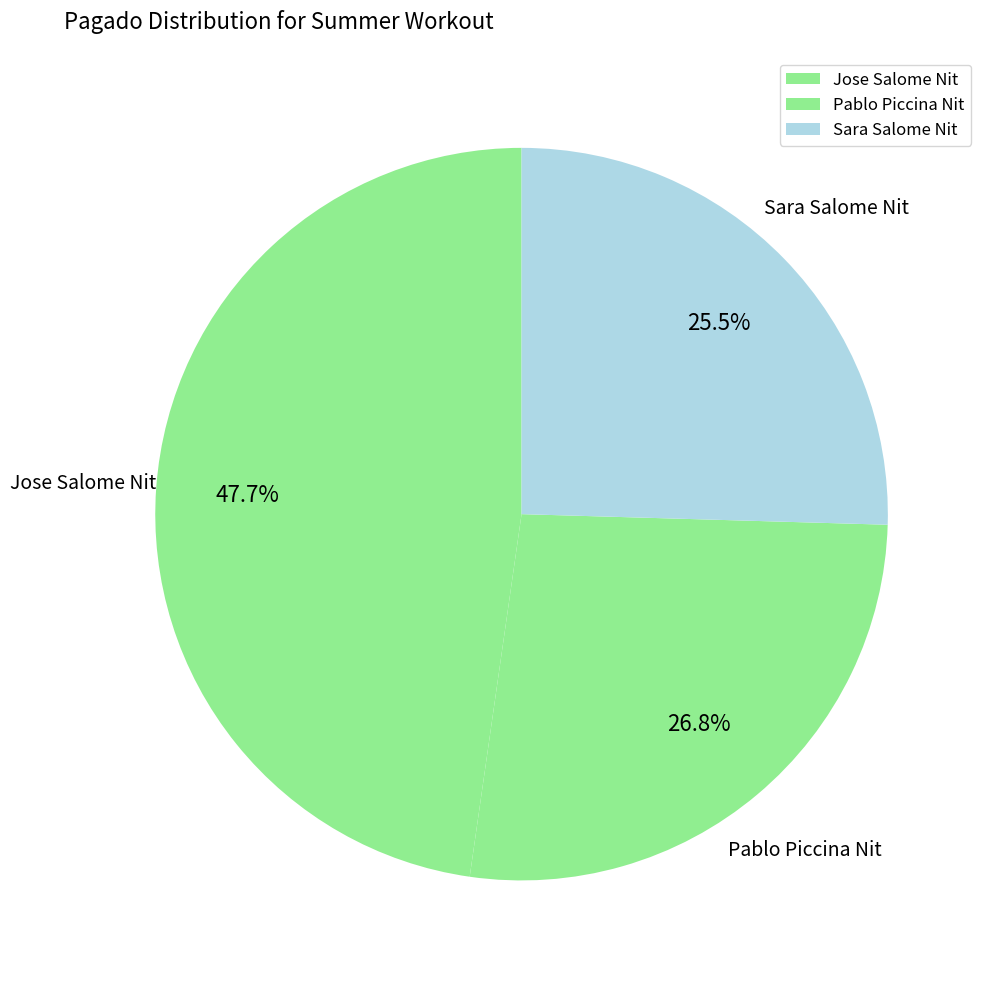

Between Pablo Piccina Nit and Sara Salome Nit, which is larger?

Pablo Piccina Nit